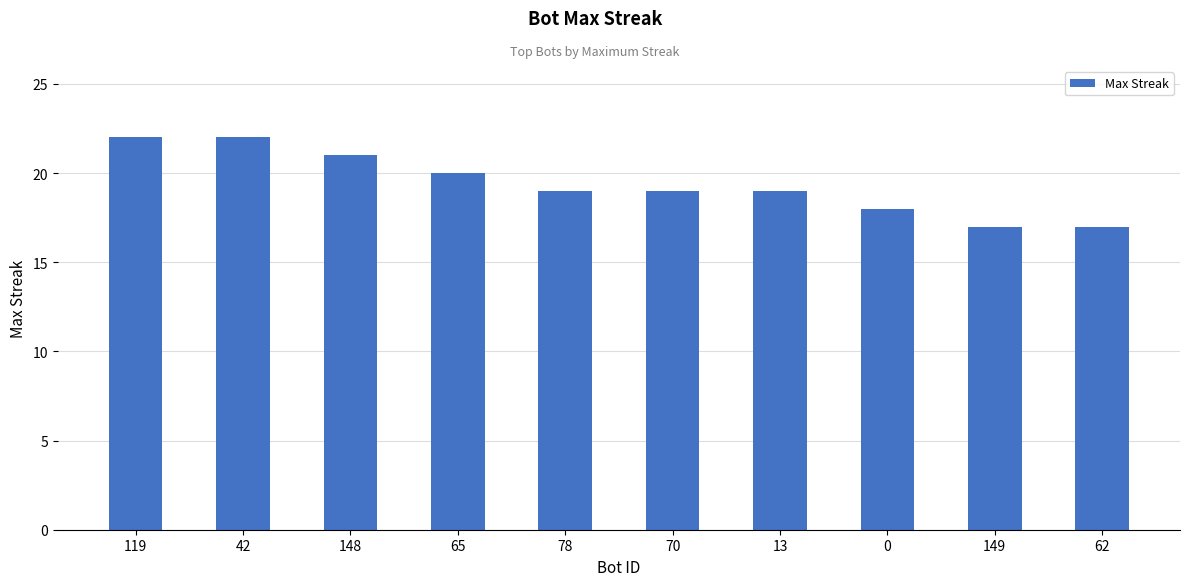

Which has a higher value, 78 or 65?

65